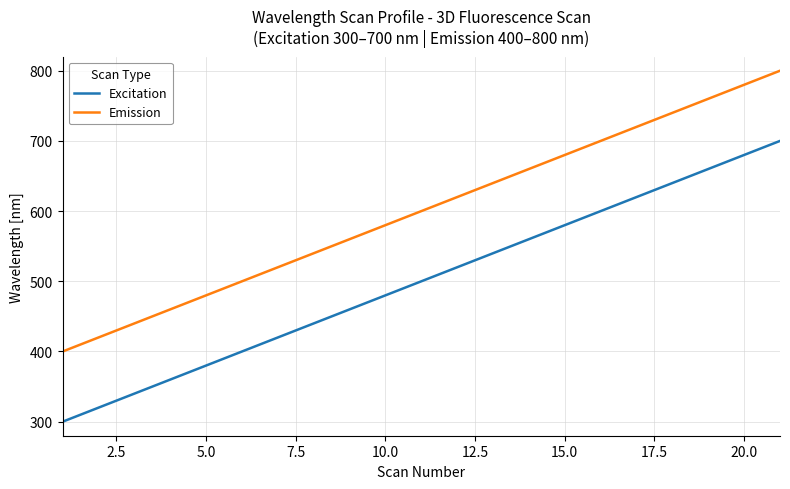

What is the minimum value shown in the chart?

300